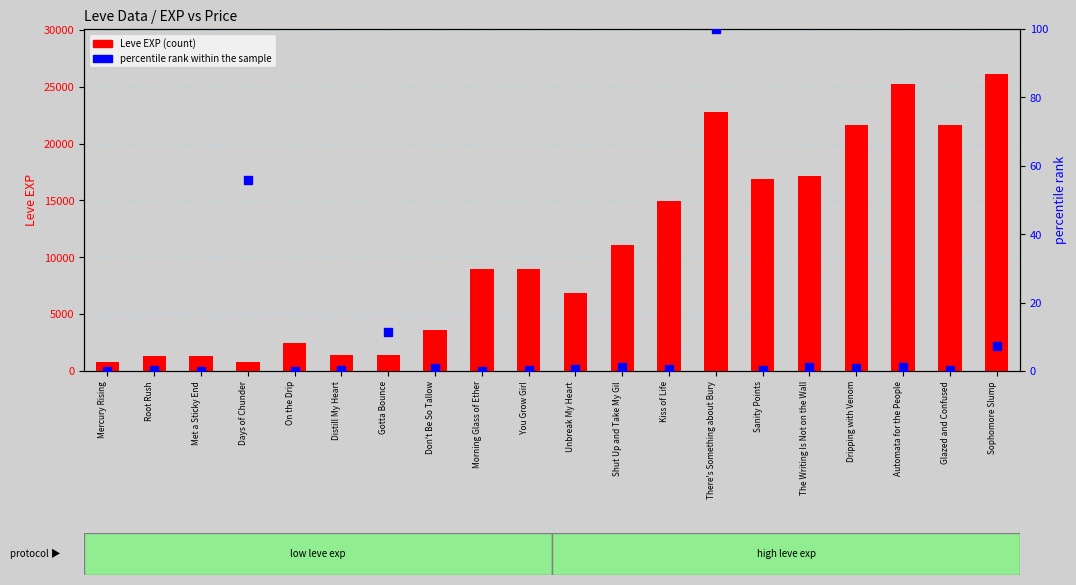

Are the bars horizontal?

No